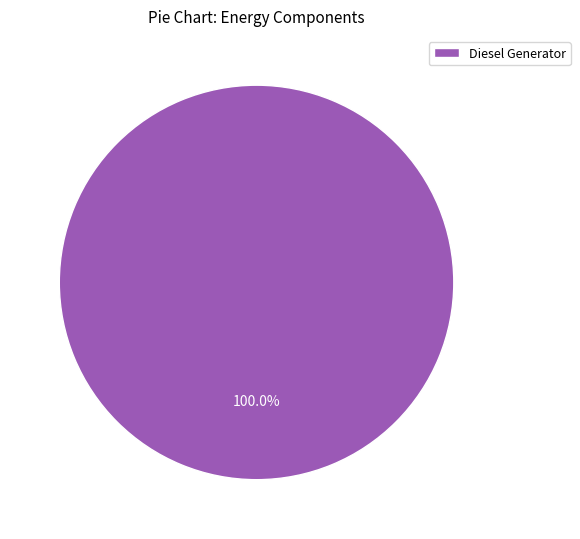

Is there a majority slice in this chart?

Yes